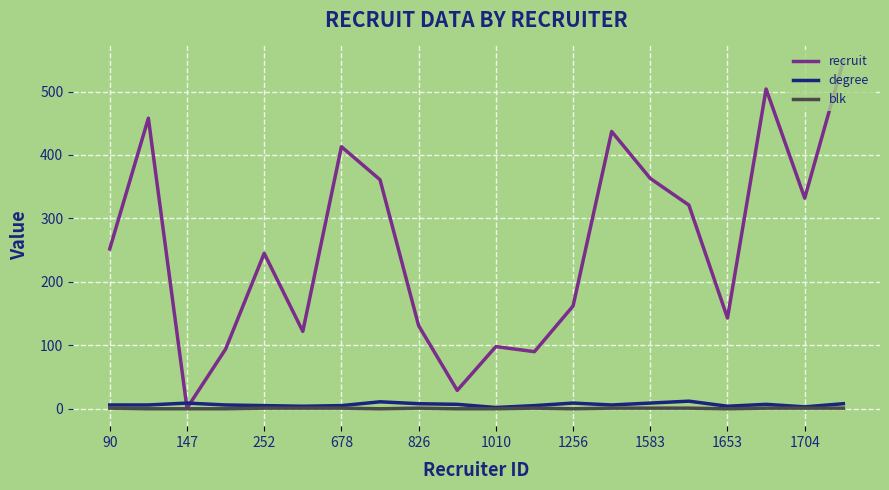

What is the maximum value shown in the chart?

548